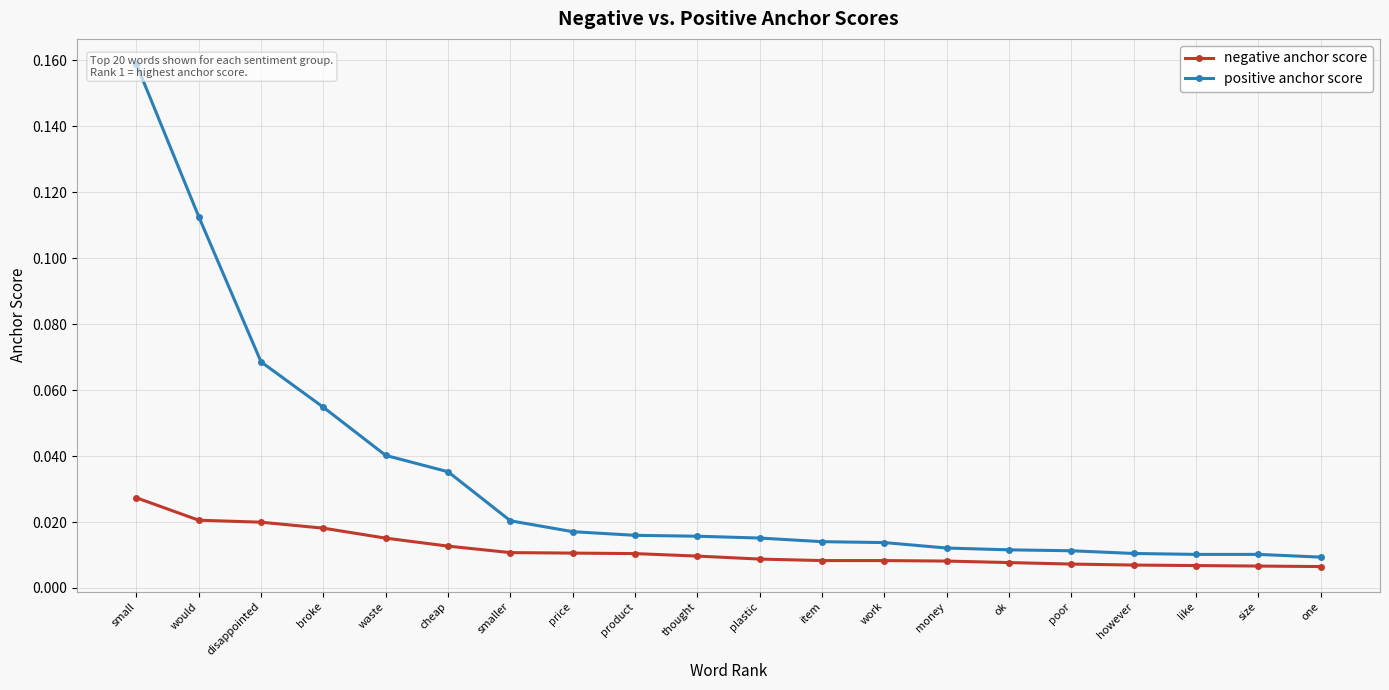

Is it true that positive anchor score equals 0.0 at size?

False